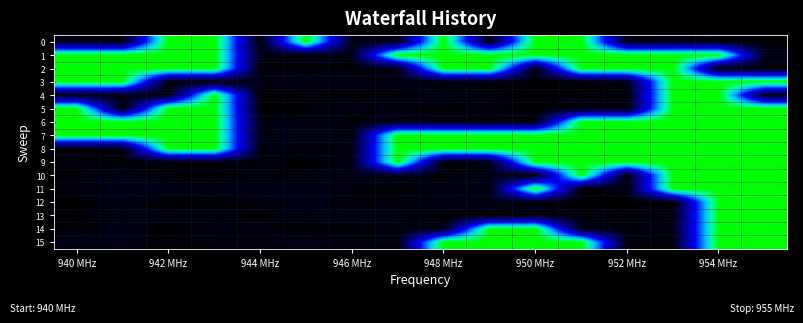

Reading right to left, transcribe all the data shown in this chart.

0: 0.0	0.0	0.0	0.0	1.0	1.0	0.0	1.0	0.0	0.0	1.0	0.0	1.0	1.0	0.0	0.0
1: 0.1	1.0	1.0	1.0	1.0	1.0	1.0	1.0	1.0	0.1	0.0	0.0	1.0	1.0	1.0	1.0
2: 0.0	0.0	1.0	1.0	1.0	0.0	1.0	1.0	0.0	0.0	0.0	0.0	1.0	1.0	1.0	1.0
3: 1.0	1.0	1.0	0.0	0.0	0.0	0.0	0.0	0.0	0.0	0.0	0.0	0.0	0.0	1.0	1.0
4: 0.0	1.0	1.0	0.0	0.0	0.0	0.0	0.0	0.0	0.0	0.0	0.0	1.0	0.0	0.0	0.0
5: 1.0	1.0	1.0	0.0	0.0	0.0	0.0	0.0	0.0	0.0	0.0	0.0	1.0	1.0	0.0	1.0
6: 1.0	1.0	1.0	1.0	1.0	0.0	0.0	0.0	0.1	0.0	0.0	0.0	1.0	1.0	1.0	1.0
7: 1.0	1.0	1.0	1.0	1.0	1.0	1.0	1.0	1.0	0.0	0.0	0.0	1.0	1.0	1.0	1.0
8: 1.0	1.0	1.0	1.0	1.0	1.0	1.0	1.0	1.0	0.0	0.0	0.0	1.0	1.0	0.0	0.0
9: 1.0	1.0	1.0	1.0	1.0	1.0	0.0	0.0	1.0	0.0	0.0	0.0	0.0	0.0	0.0	0.0
10: 1.0	1.0	1.0	0.0	1.0	0.0	0.1	0.0	0.0	0.0	0.0	0.0	0.0	0.0	0.0	0.0
11: 1.0	1.0	1.0	0.0	0.0	1.0	0.0	0.0	0.0	0.0	0.0	0.0	0.0	0.0	0.1	0.0
12: 1.0	1.0	0.0	0.0	0.0	0.0	0.1	0.0	0.0	0.0	0.0	0.0	0.0	0.0	0.0	0.0
13: 1.0	1.0	0.0	0.0	0.0	0.0	0.0	0.0	0.0	0.0	0.0	0.0	0.0	0.0	0.0	0.0
14: 1.0	1.0	0.0	0.0	0.0	1.0	1.0	0.1	0.0	0.0	0.0	0.0	0.0	0.0	0.0	0.0
15: 1.0	1.0	0.0	0.0	1.0	1.0	1.0	1.0	0.0	0.0	0.0	0.0	0.0	0.0	0.0	0.0